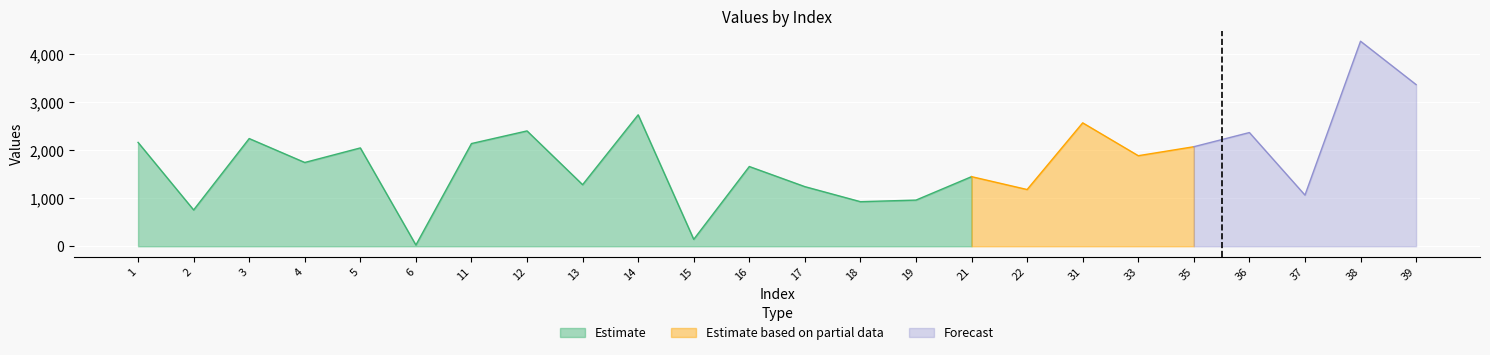

How many points are higher than both their immediate neighbors (excluding endpoints)?

9